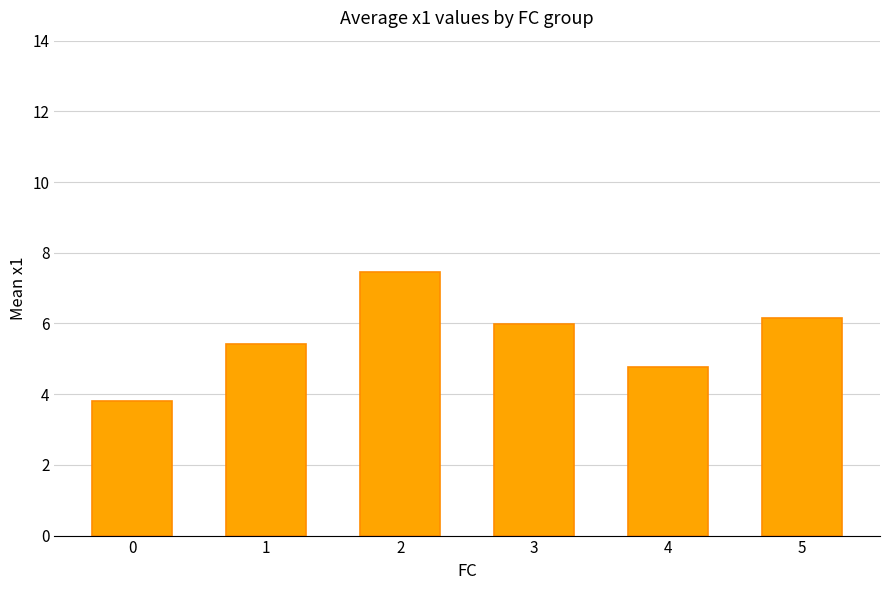

Read the value at 3.

6.0